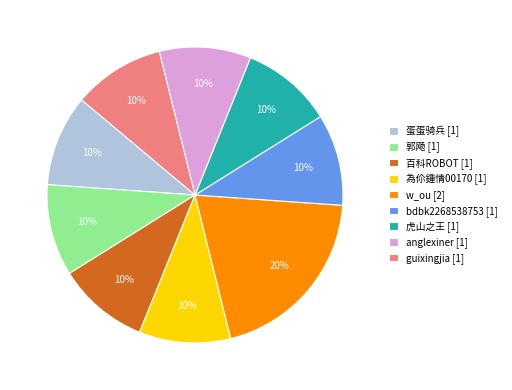

To the nearest percent, what is the difference between the anglexiner and w_ou slice percentages?

10%